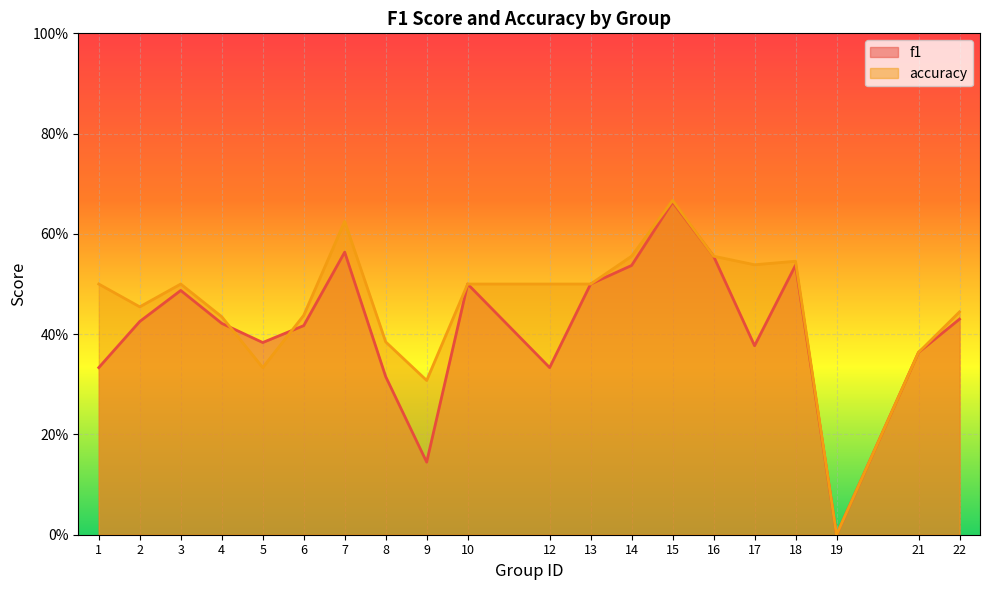

What is the sum of all accuracy values?

9.1